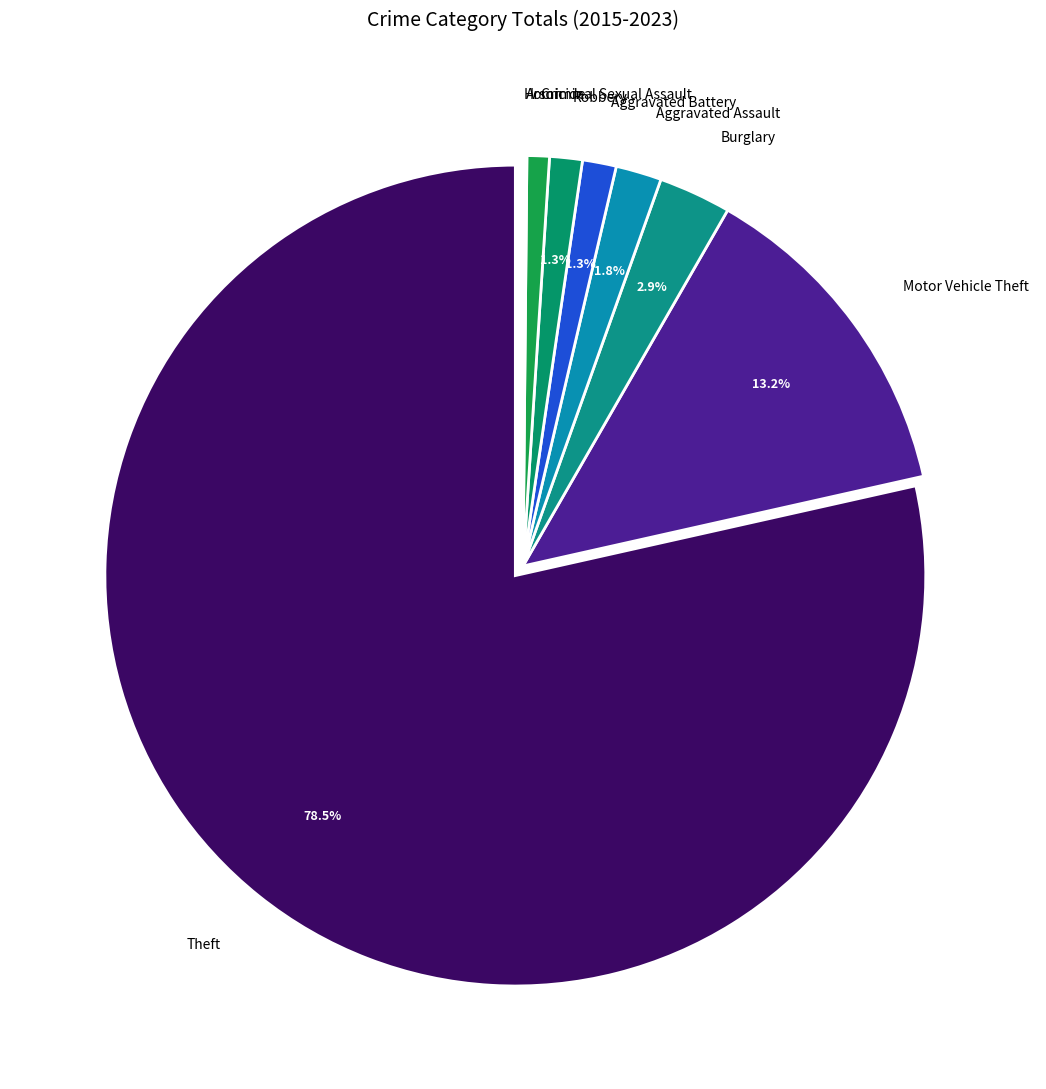

How much of the chart is everything except Motor Vehicle Theft?

86.8%